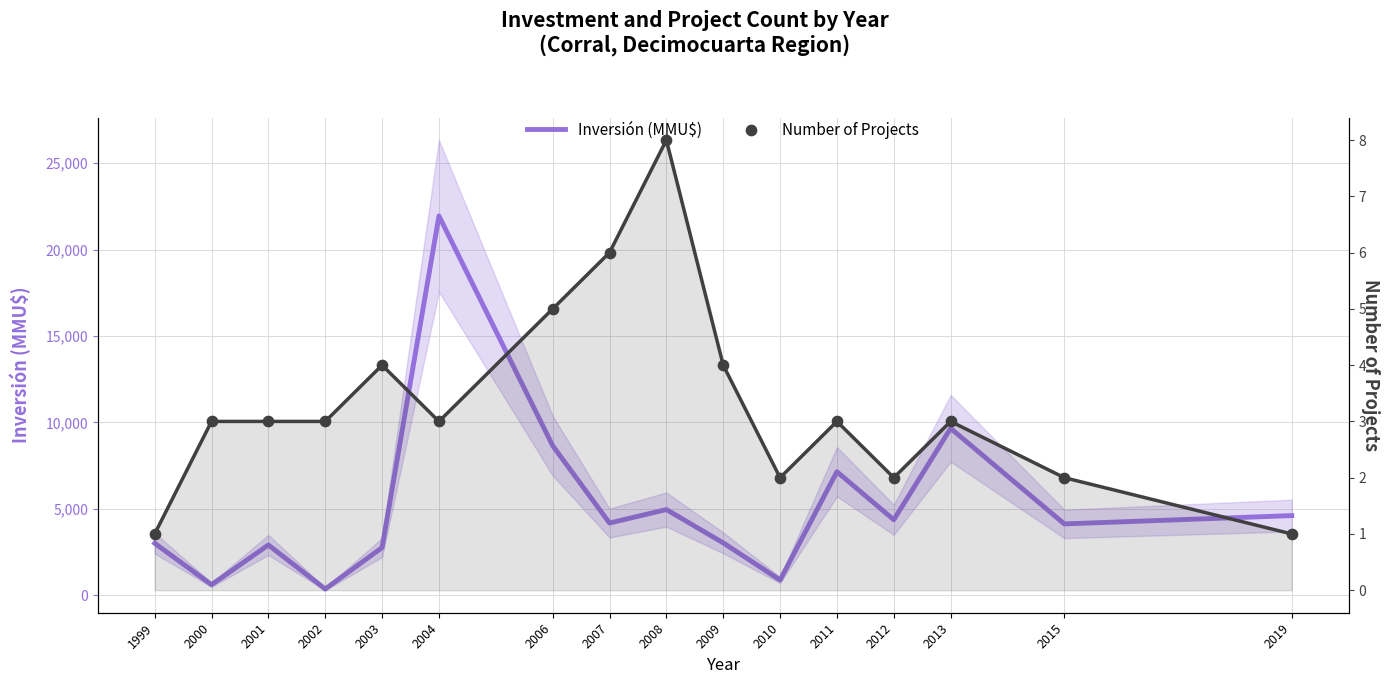

Is the value of Number of Projects at 2004 greater than the value of Inversión (MMU$) at 2015?

No